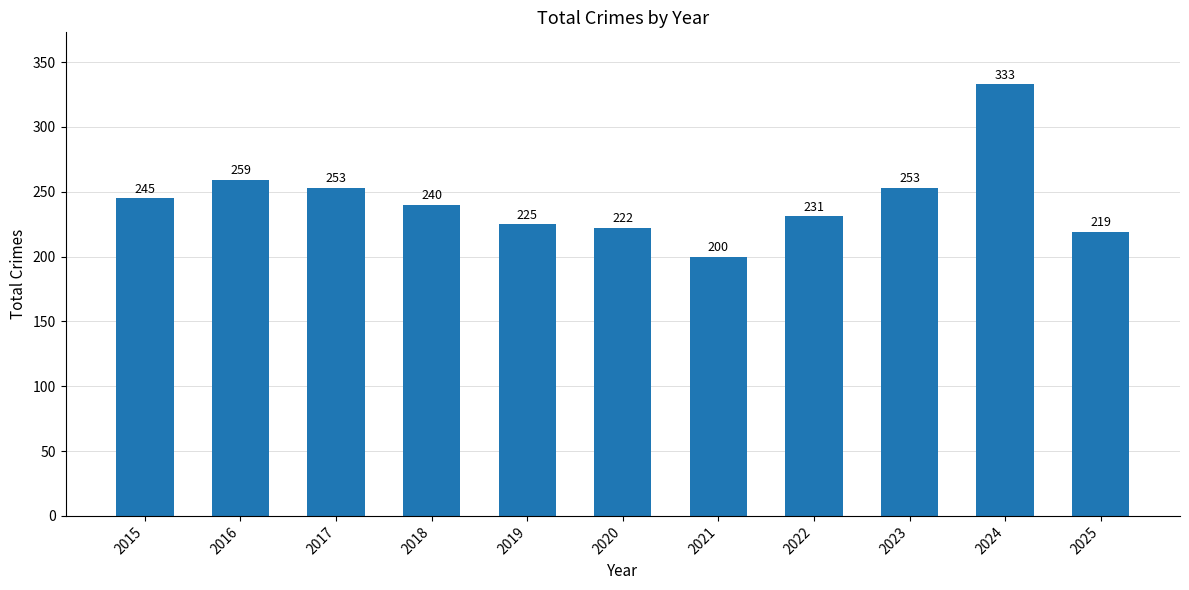

What is the smallest value displayed?

200